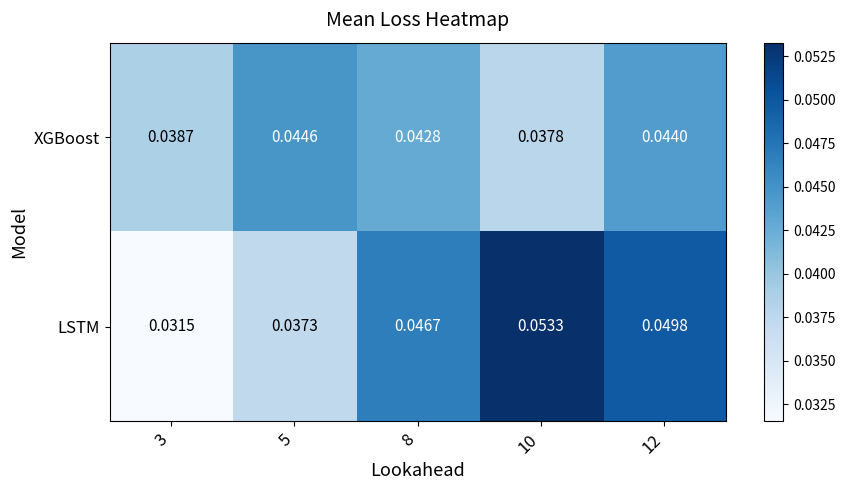

At how many categories does at least one series exceed 0?

5